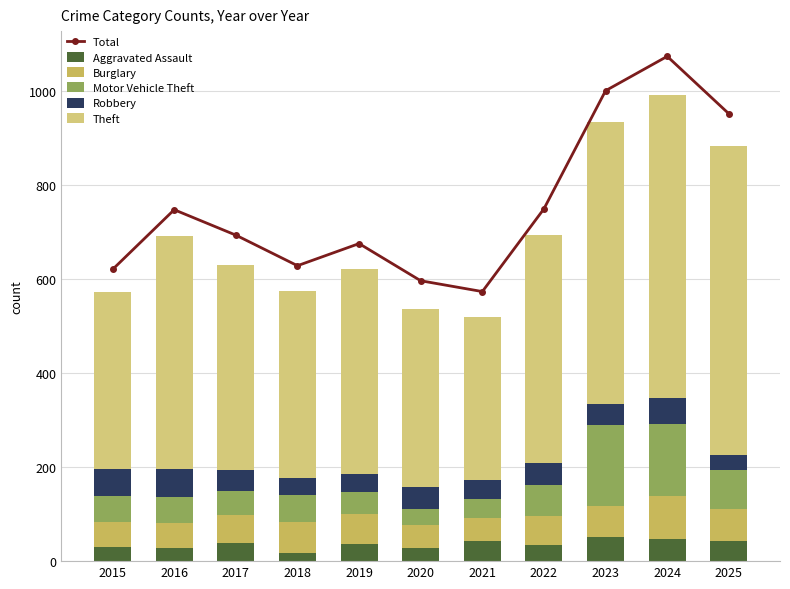

How many values in the Total series exceed 693?

5